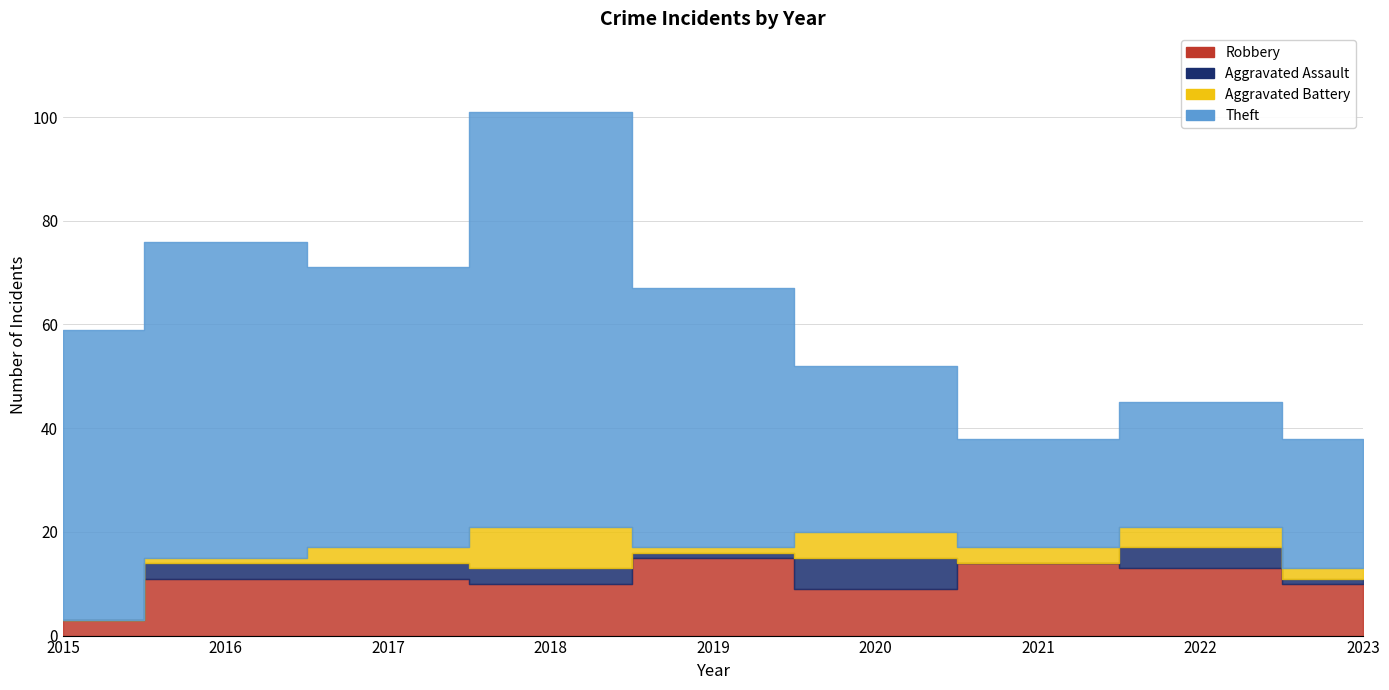

Rank the series at 2016 from highest to lowest value.

Theft, Robbery, Aggravated Assault, Aggravated Battery